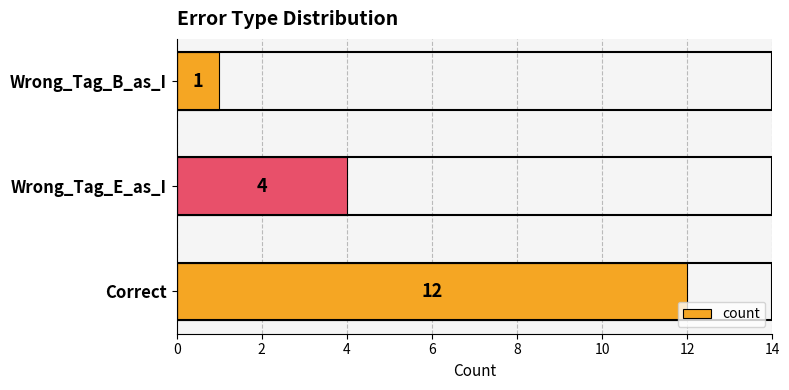

What is the maximum value shown in the chart?

12